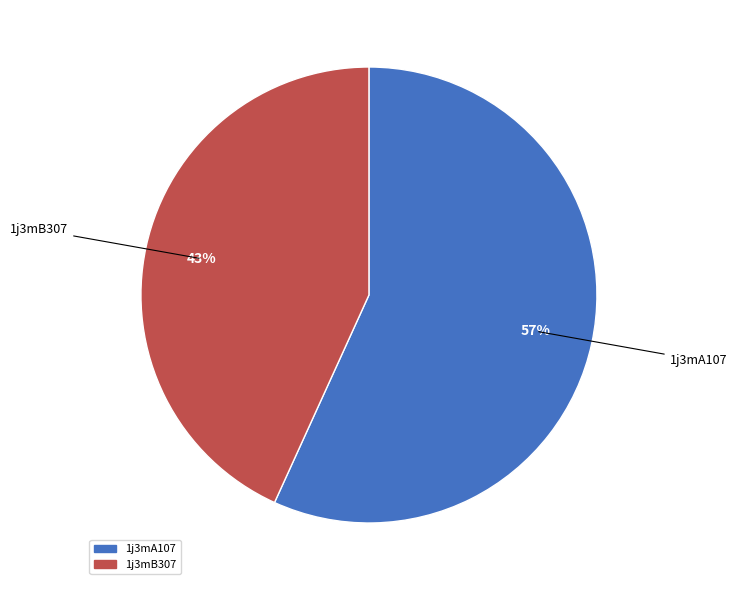

Is the sum of 1j3mB307 and 1j3mA107 greater than half?

Yes